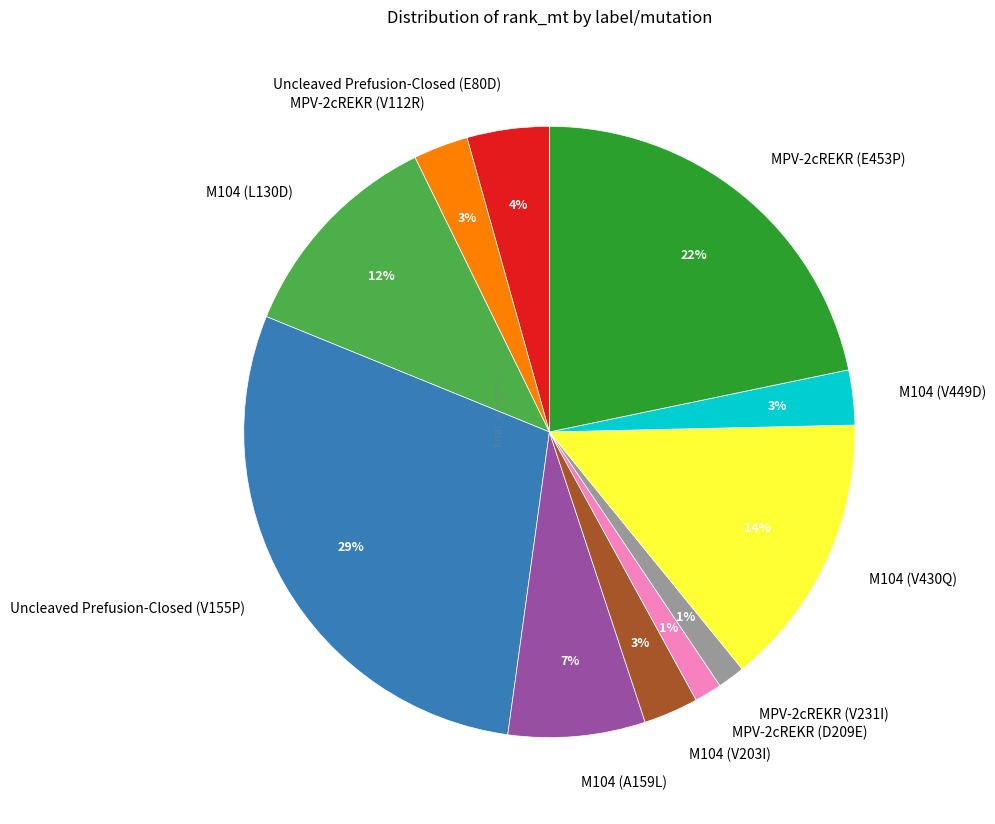

Is it true that Uncleaved Prefusion-Closed (E80D) is 4% of the pie?

True